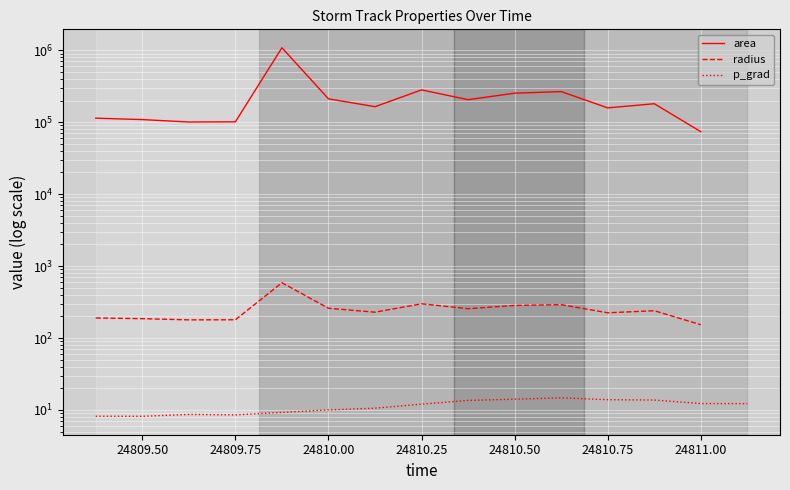

What are all the series names shown in the legend?

area, radius, p_grad